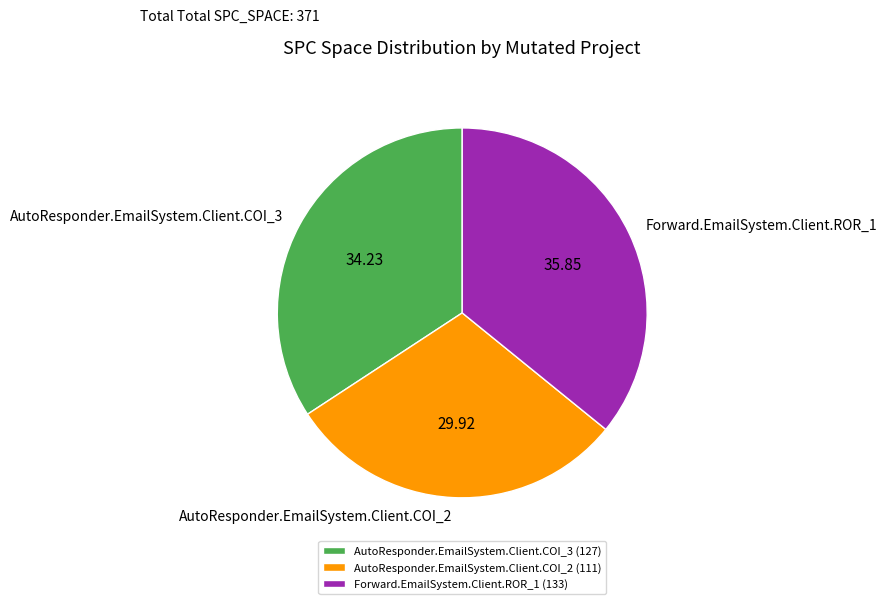

Which category has the biggest portion of the pie?

Forward.EmailSystem.Client.ROR_1